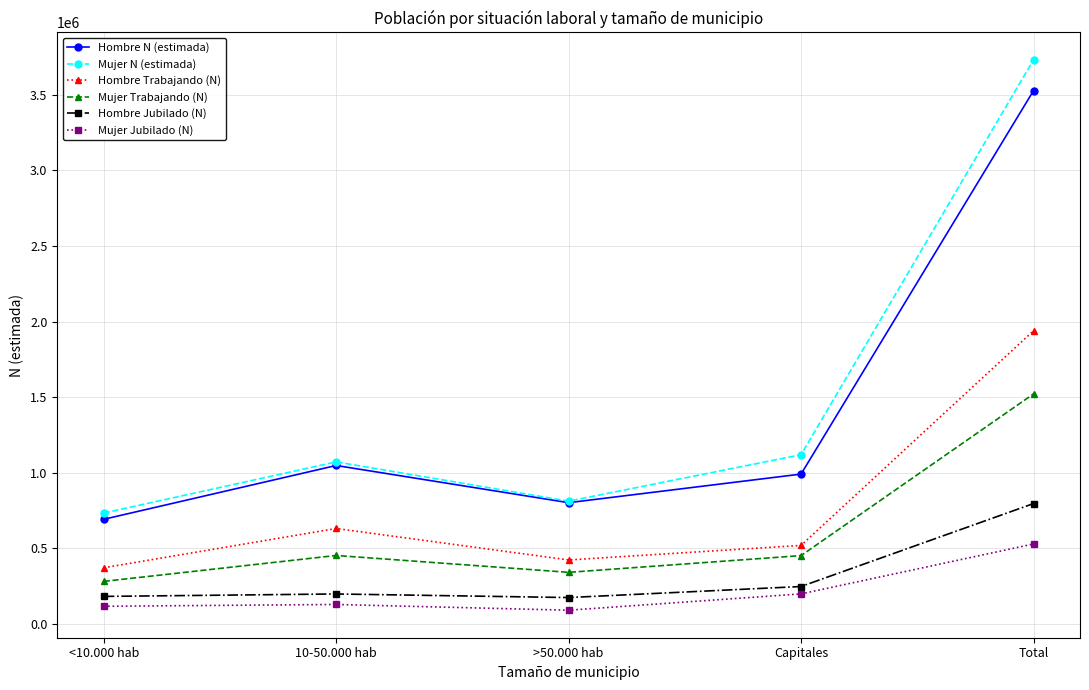

True or false: Hombre Trabajando (N) and Mujer Jubilado (N) cross at least once.

False